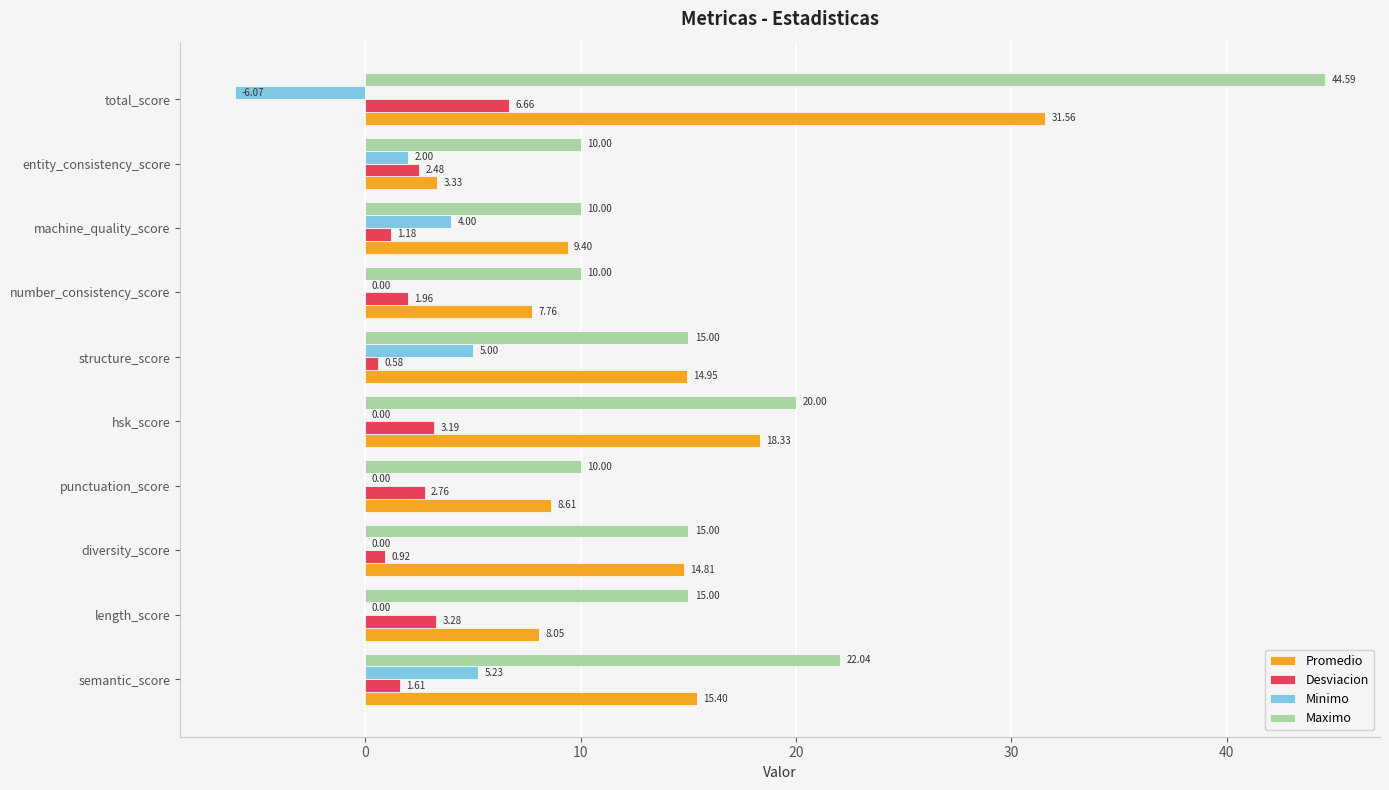

Which series changed the most between hsk_score and entity_consistency_score?

Promedio